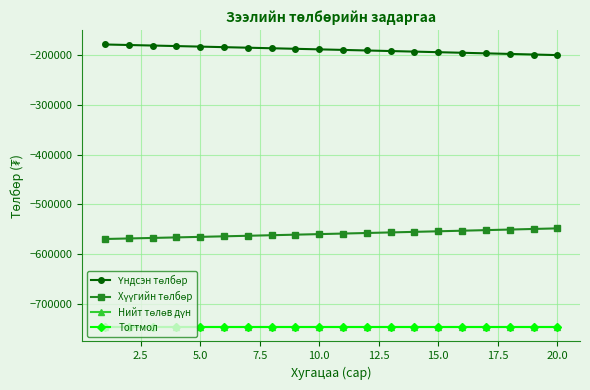

True or false: Тогтмол has more than 0 interior local peaks.

False